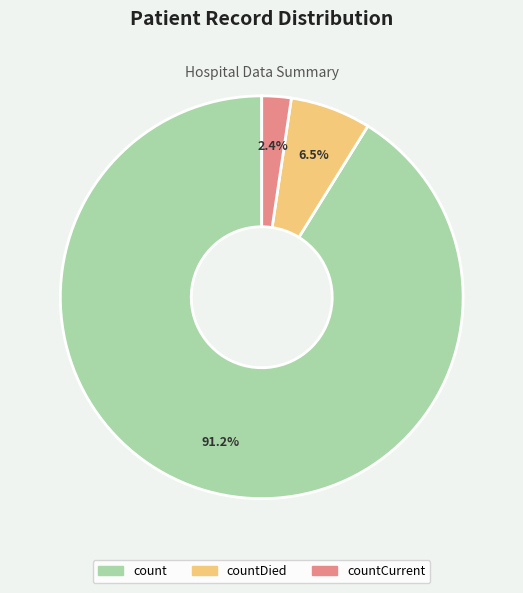

Rank the categories by value from lowest to highest.

countCurrent, countDied, count